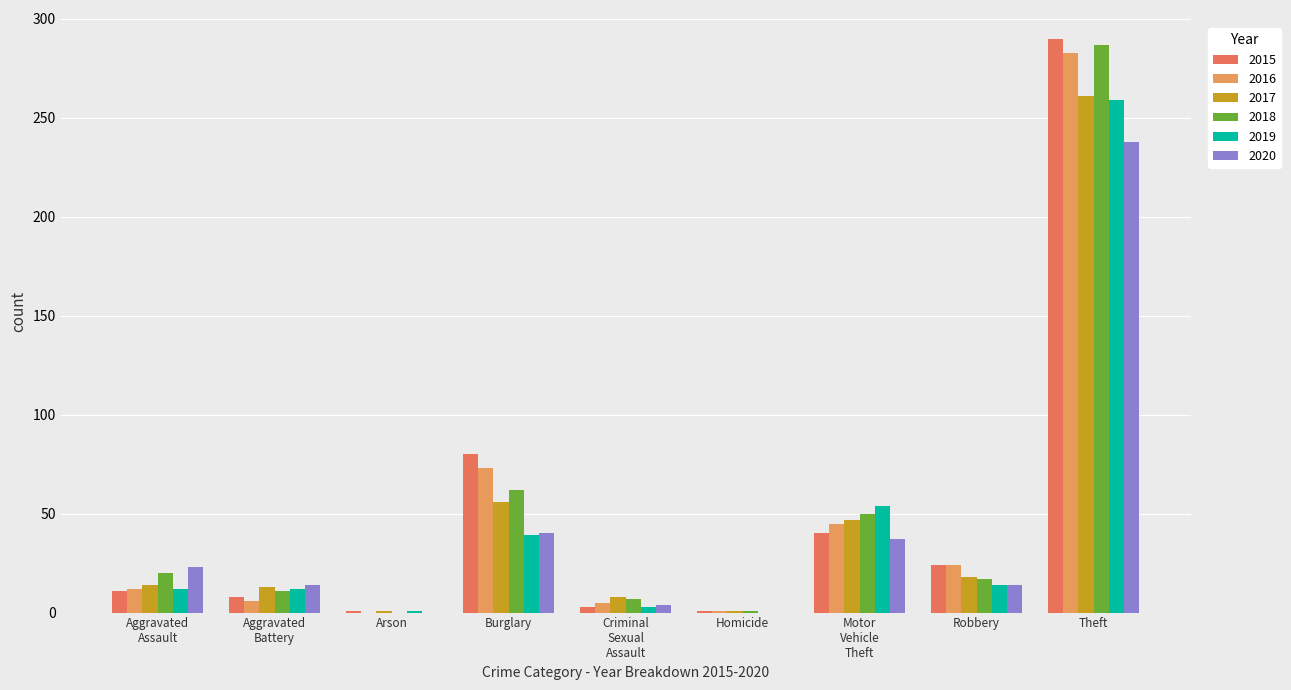

Between Theft and Burglary, which is larger?

Theft